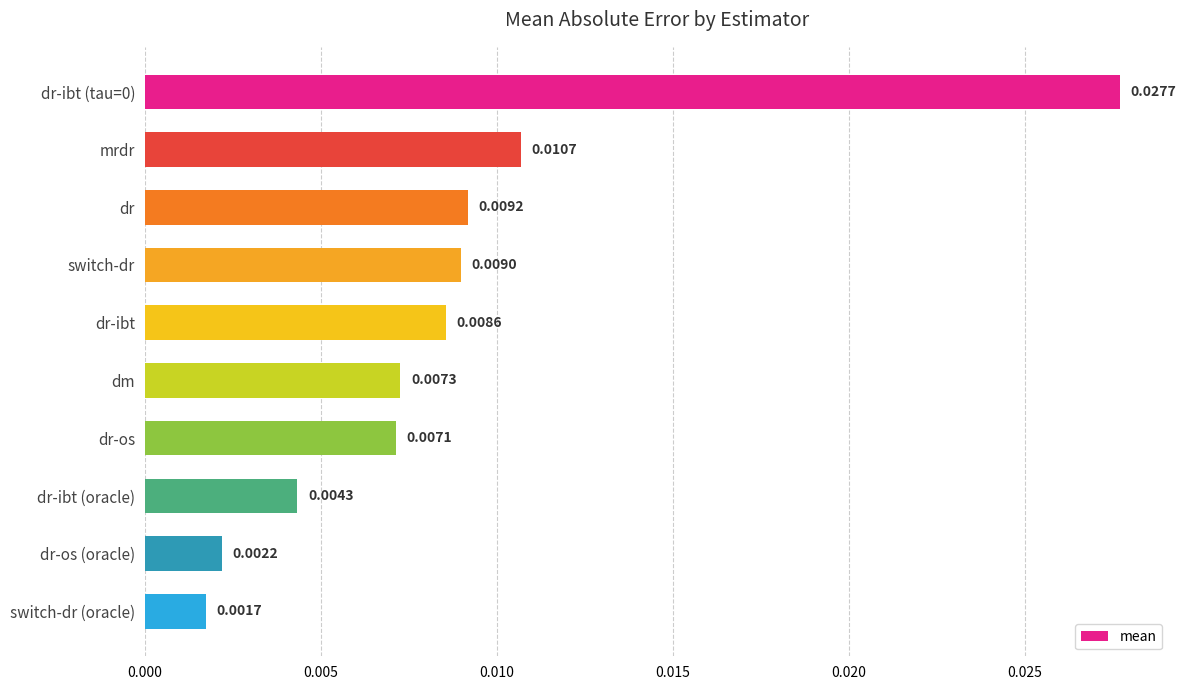

At which label is the value closest to 0?

switch-dr (oracle)